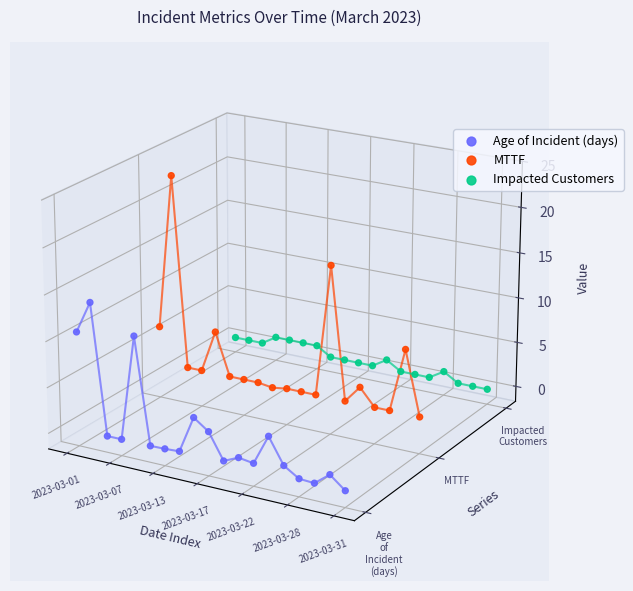

Which series contains the highest Y value?

MTTF